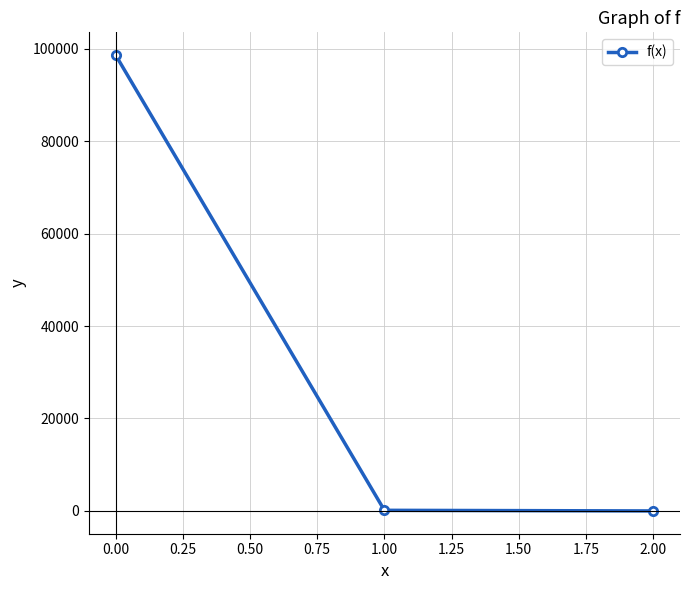

Does the chart display data point markers on the line(s)?

Yes